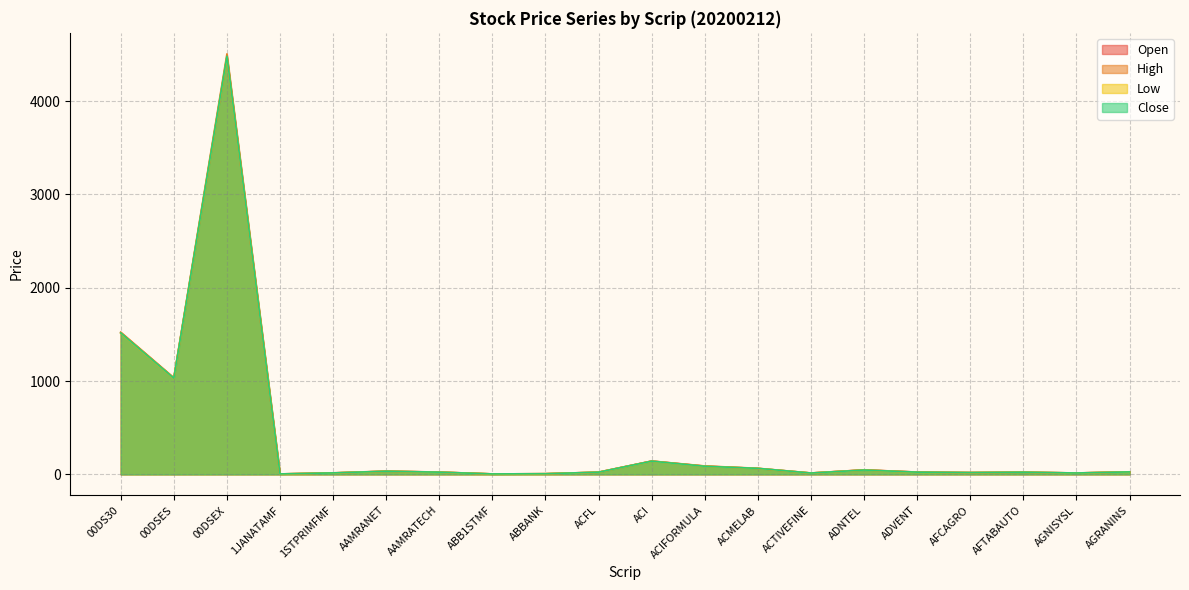

Which label corresponds to the smallest value in the chart?

1JANATAMF